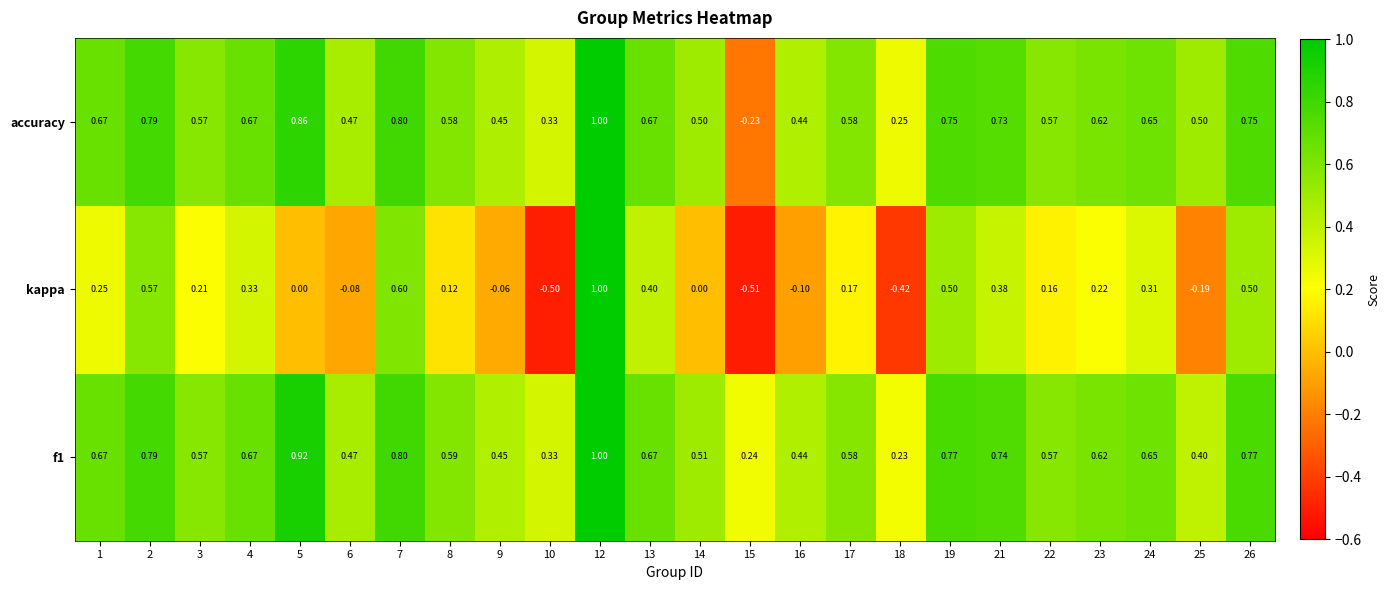

Which series has the largest range (max minus min)?

kappa